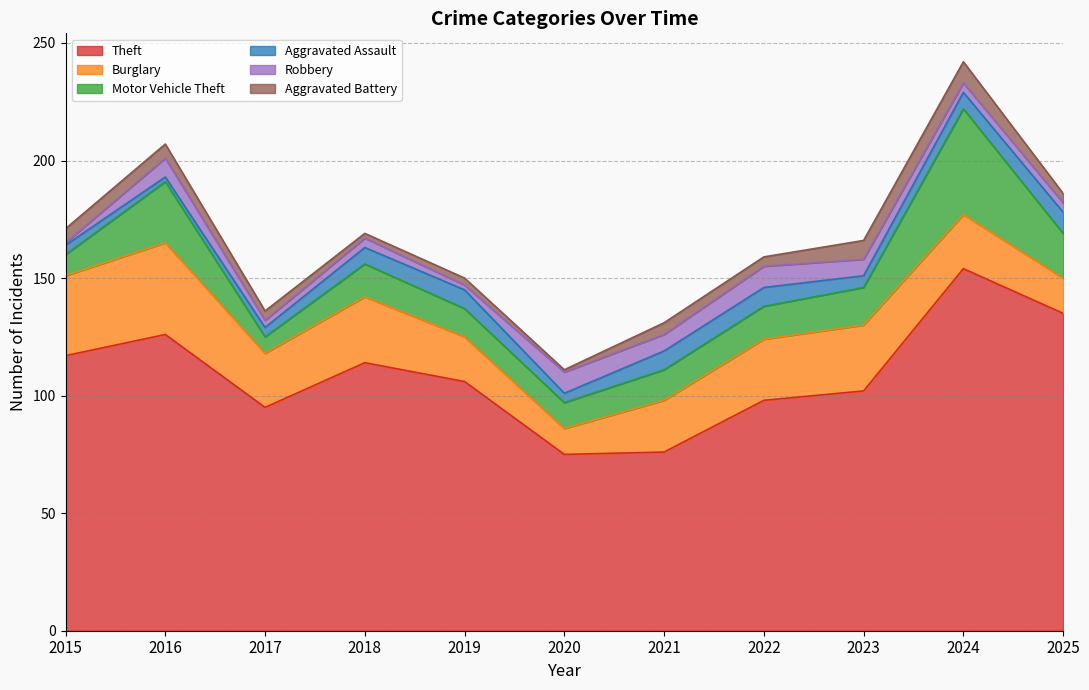

List the labels in order of Aggravated Battery value, largest first.

2024, 2023, 2015, 2016, 2021, 2017, 2022, 2025, 2019, 2018, 2020